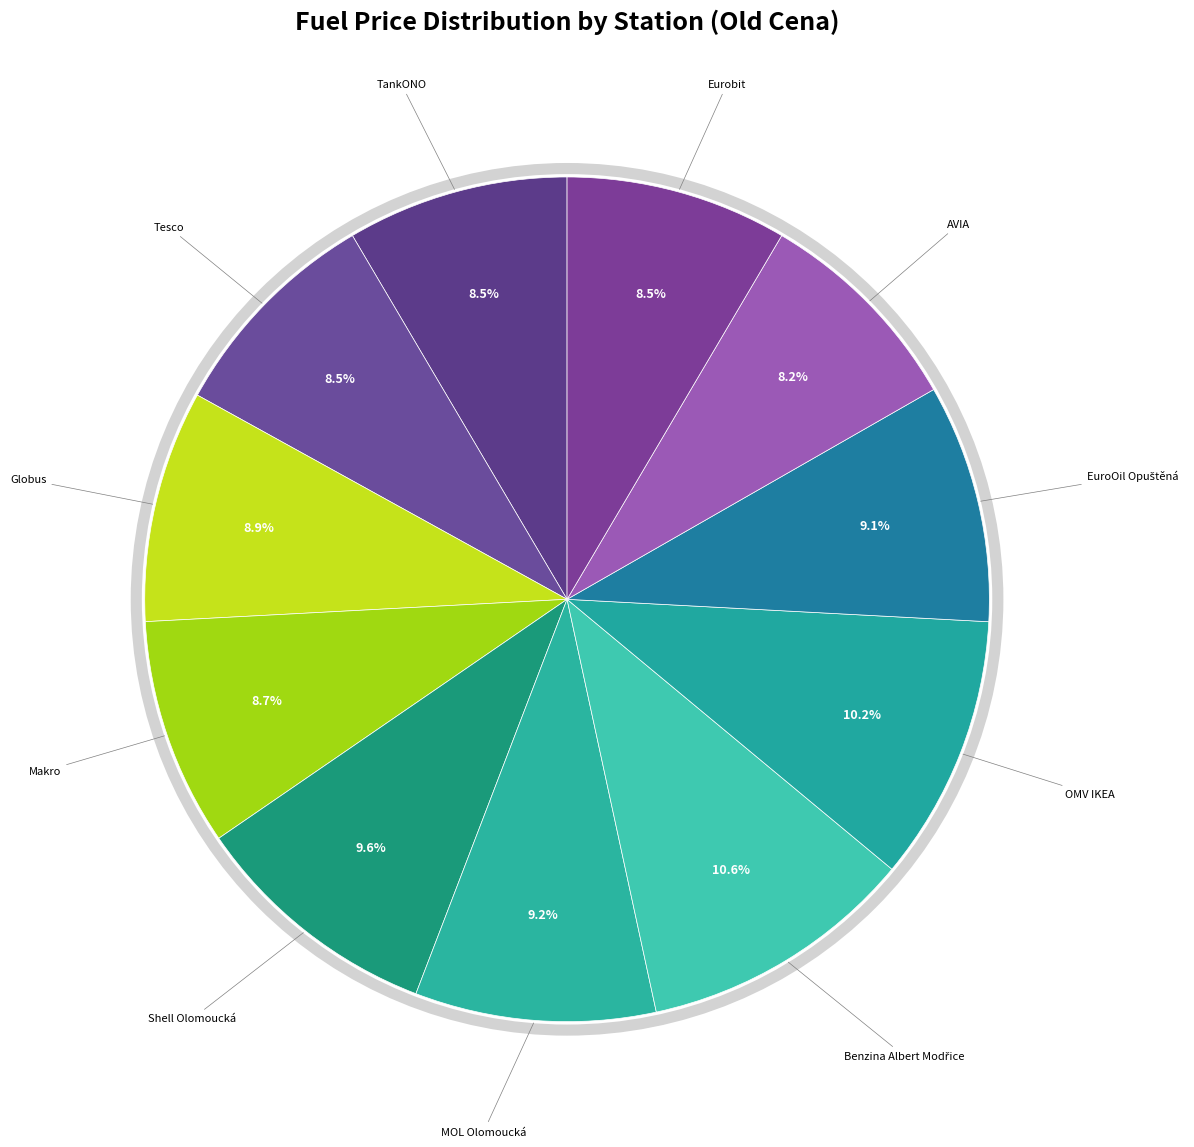

How many segments does this pie chart have?

11